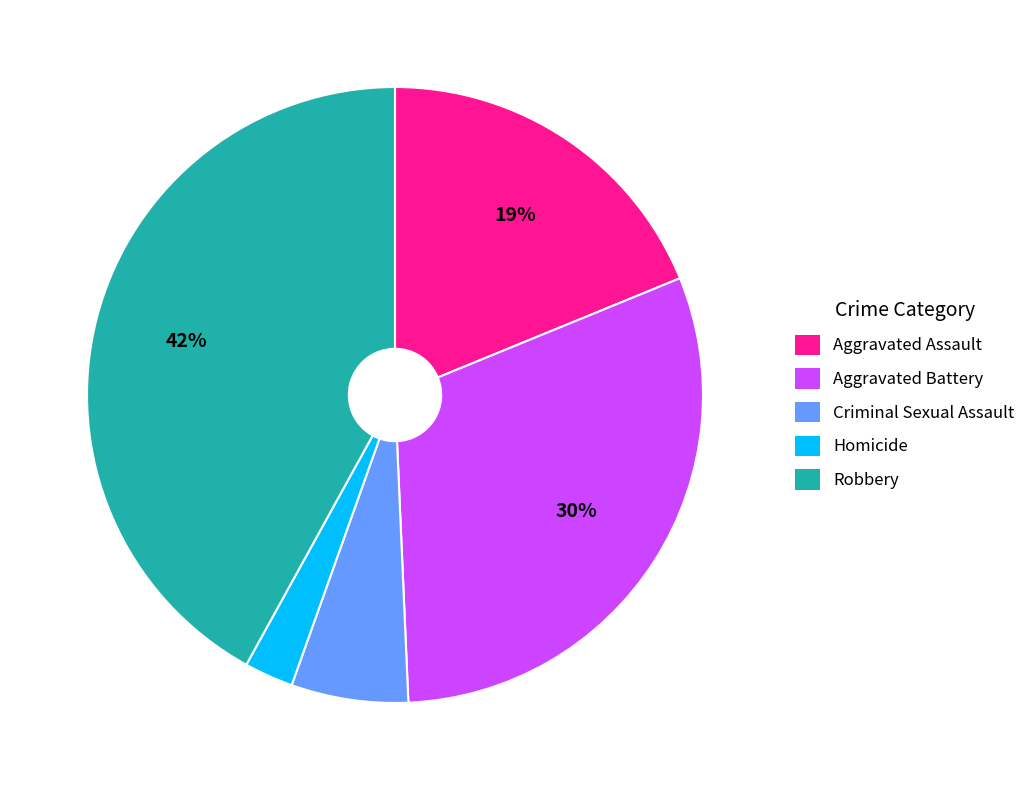

Which slice is the smallest?

Homicide